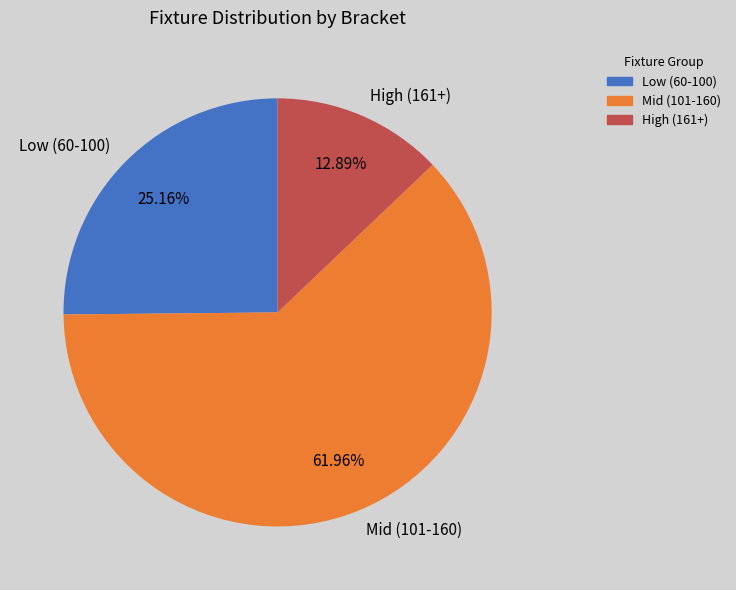

Which has a higher value, High (161+) or Low (60-100)?

Low (60-100)